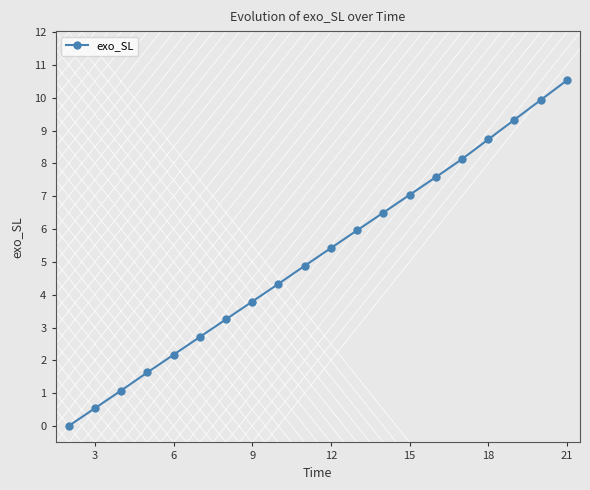

What is the difference between the maximum and minimum values?

10.5